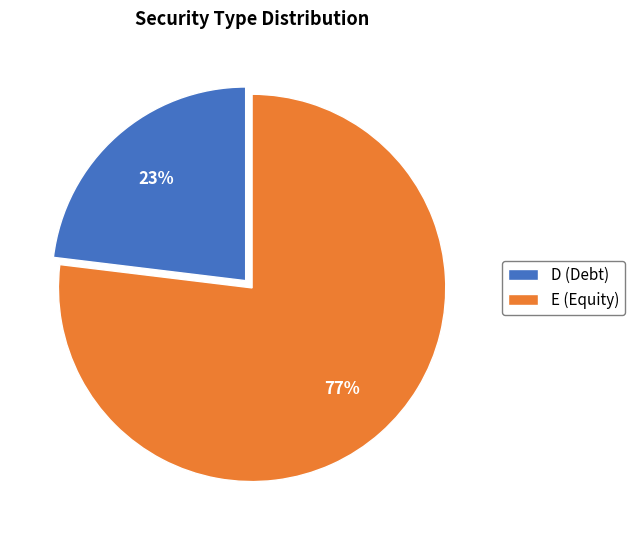

Which slice is the largest?

E